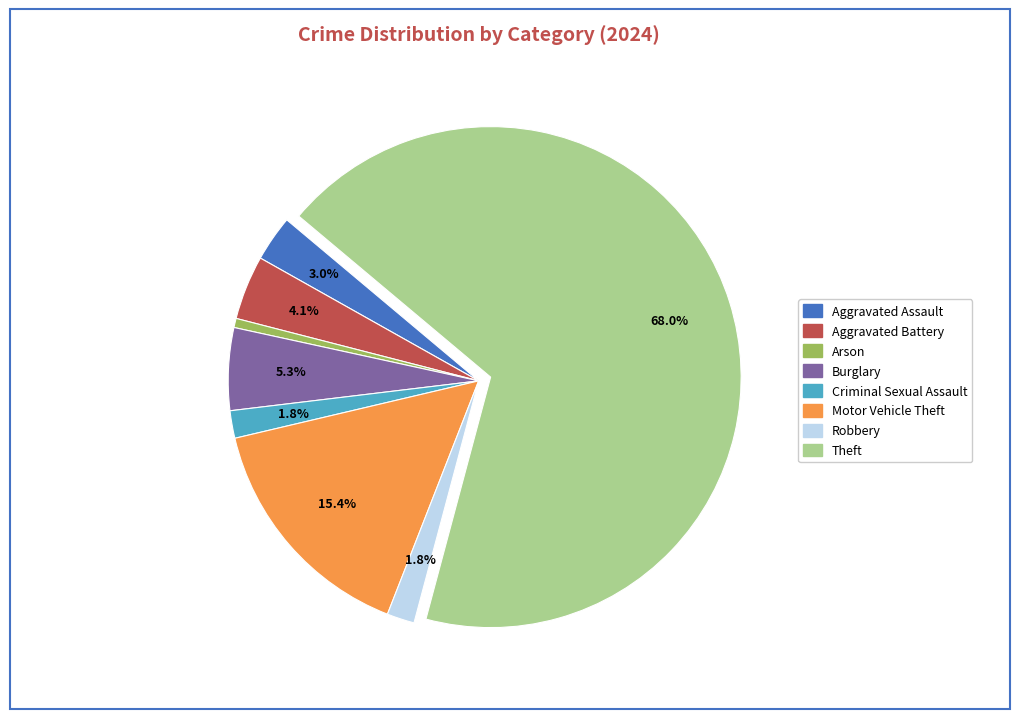

What percentage is the Burglary slice, to the nearest percent?

5%